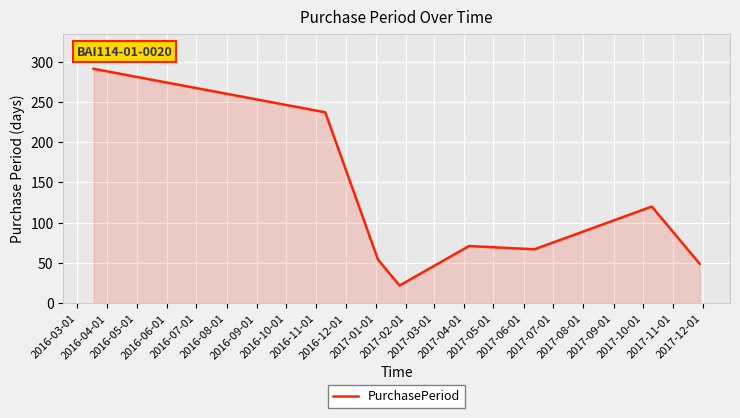

What is the sum of all values?

911